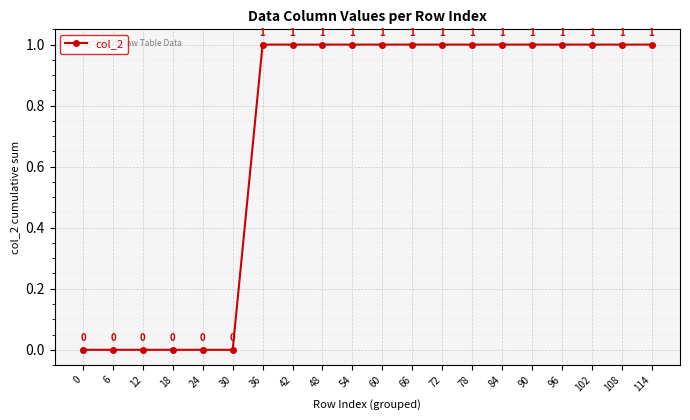

What is the difference between the values at 0 and 90?

1